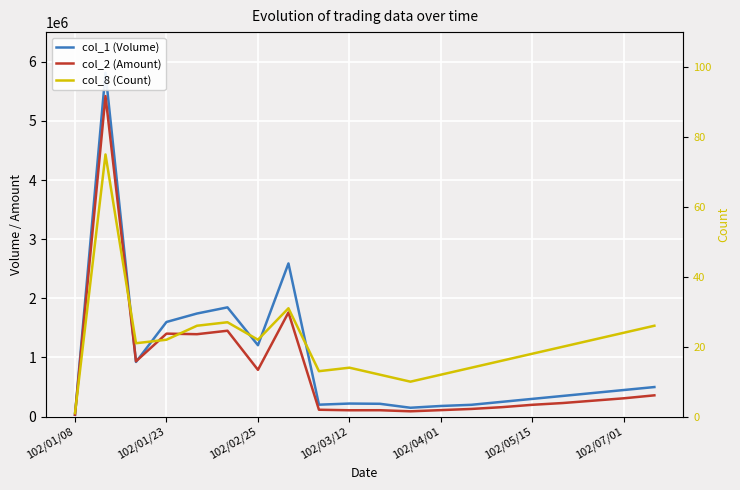

Which series changed the most between 102/02/25 and 8?

col_2 (Amount)